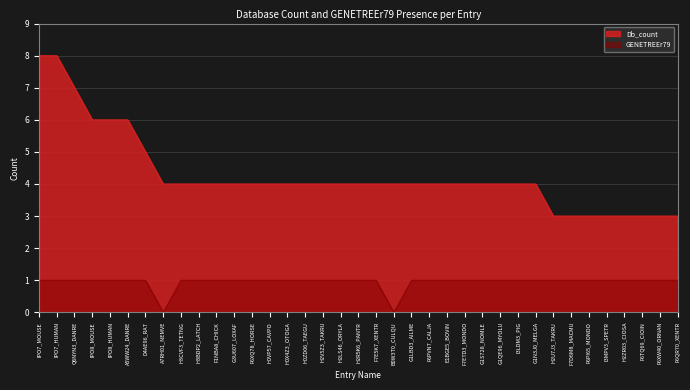

Which series changed the most between A5WW24_DANRE and H3CVF3_TETNG?

Db_count